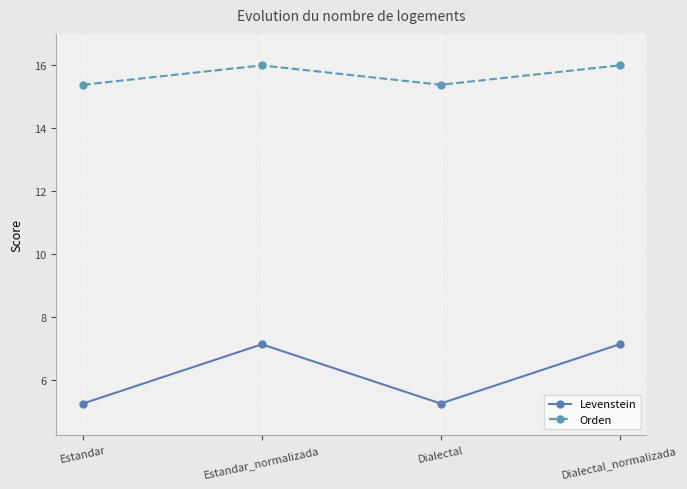

At which label does Orden first exceed 16?

Estandar_normalizada